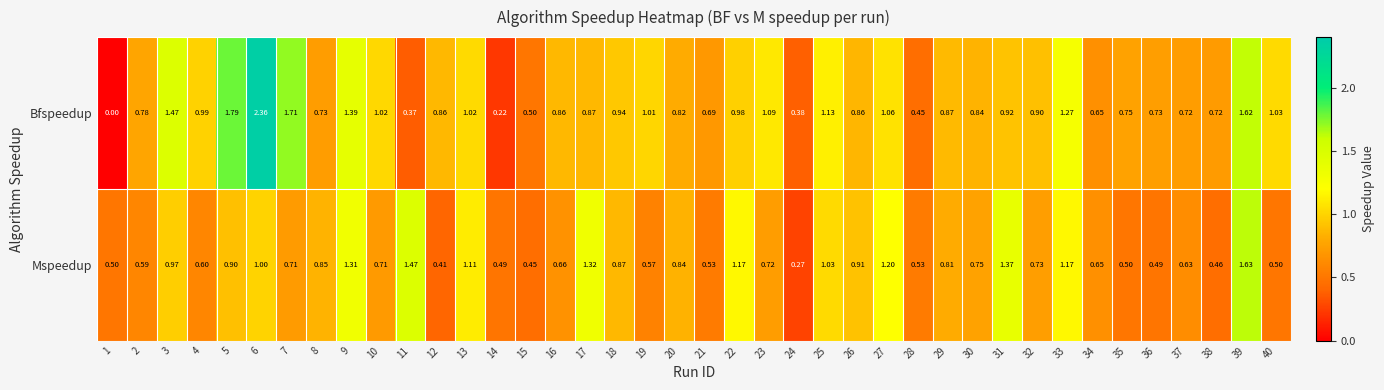

Count the number of categories in the chart.

40